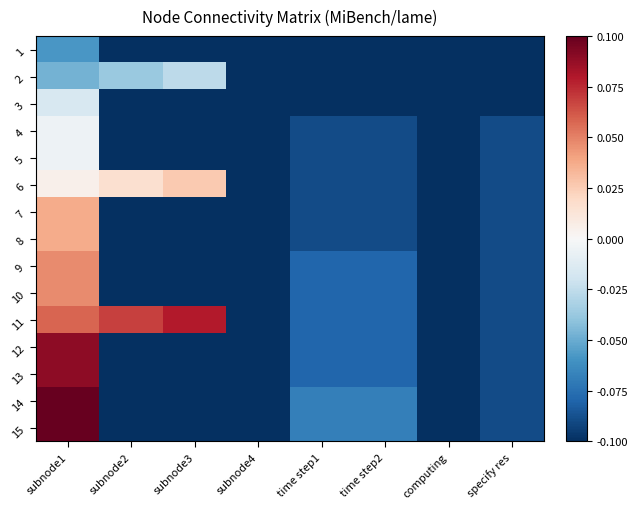

At which category is the sum across all series the highest?

subnode1